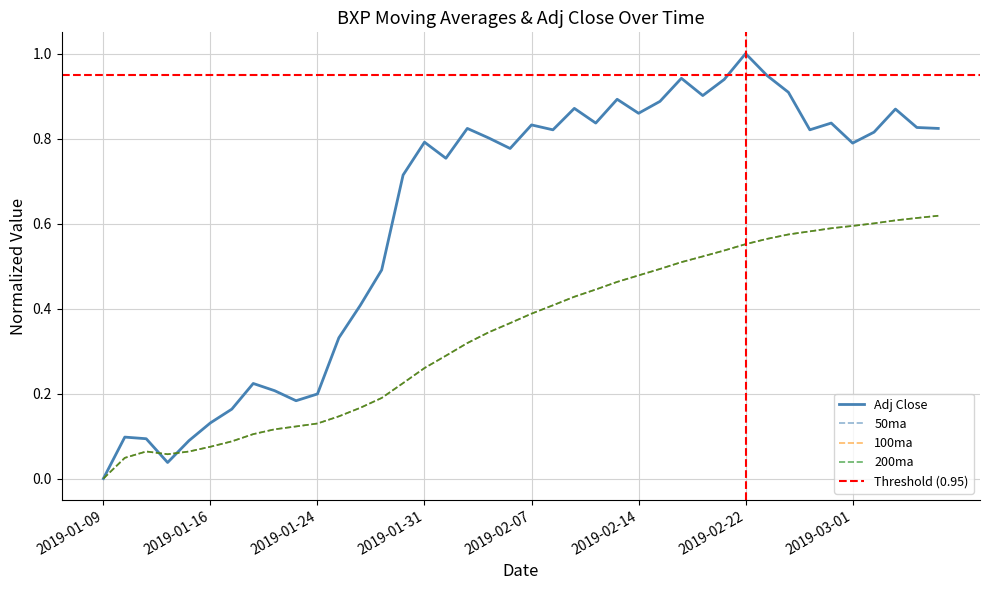

How many values in 50ma are above zero?

39